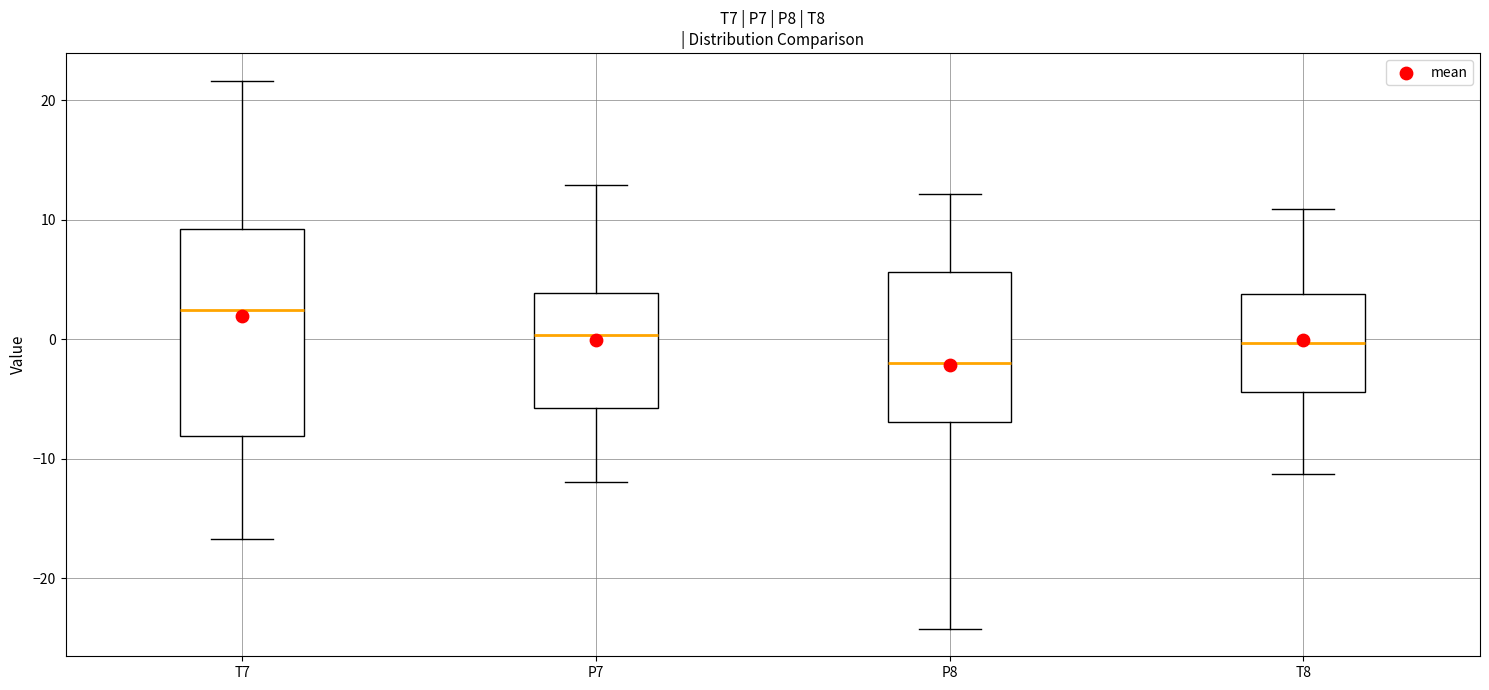

Which box's median line is the highest?

T7